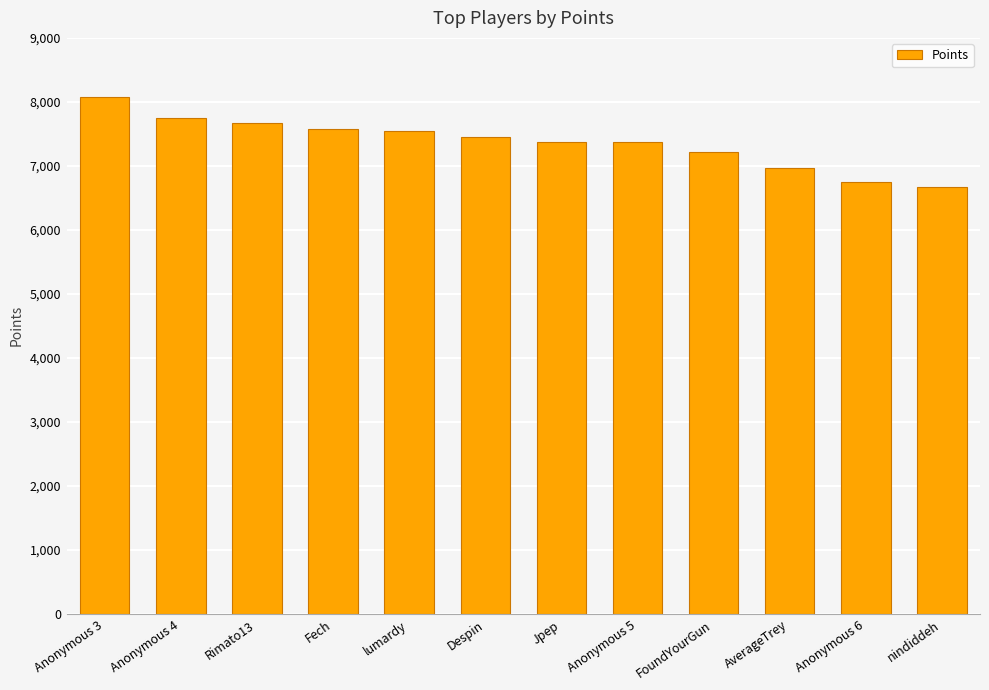

How many distinct data groups are displayed?

1